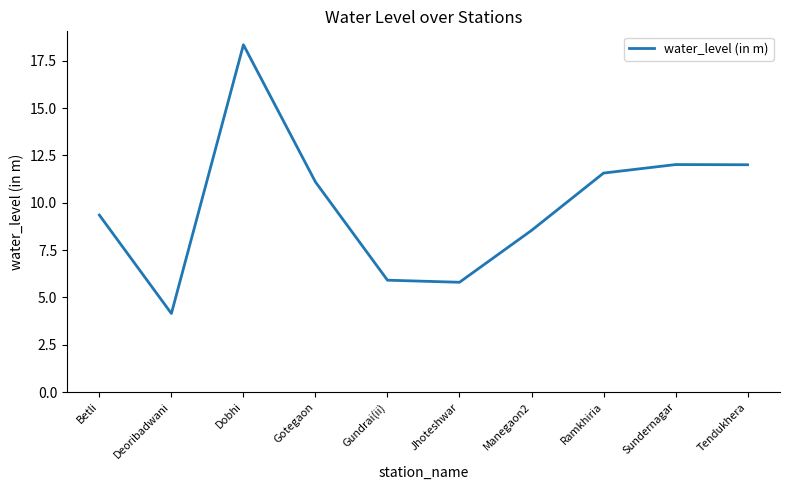

What position from the left is Ramkhiria?

8